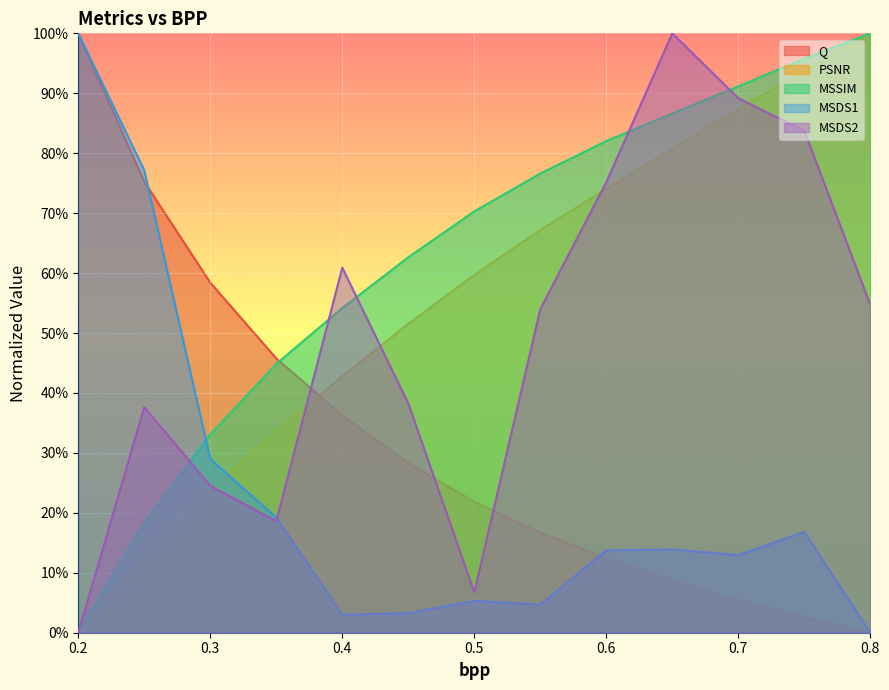

At which category is the sum across all series the highest?

0.75